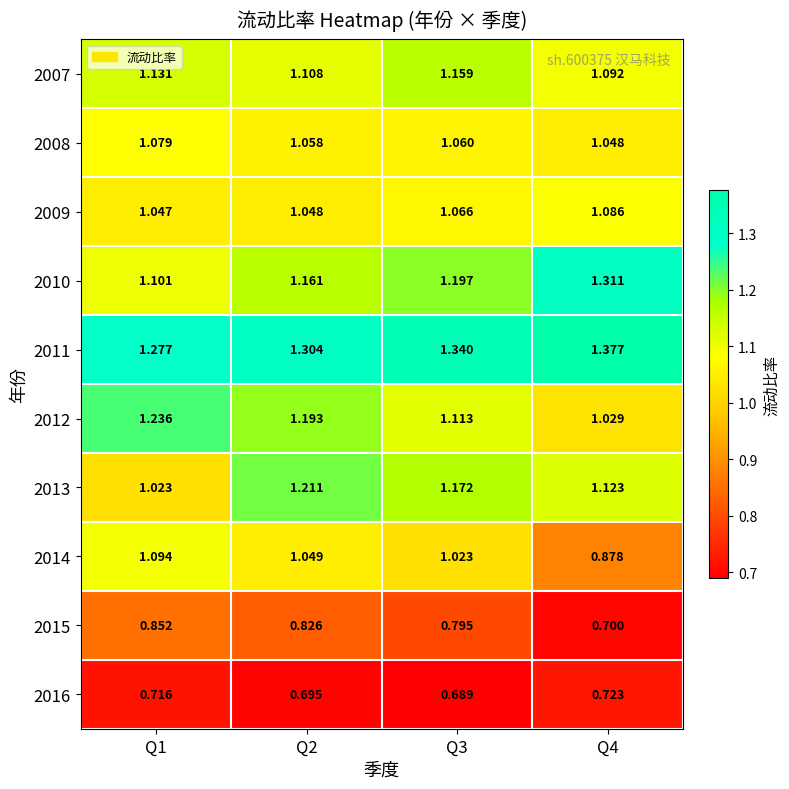

How many distinct data groups are displayed?

10